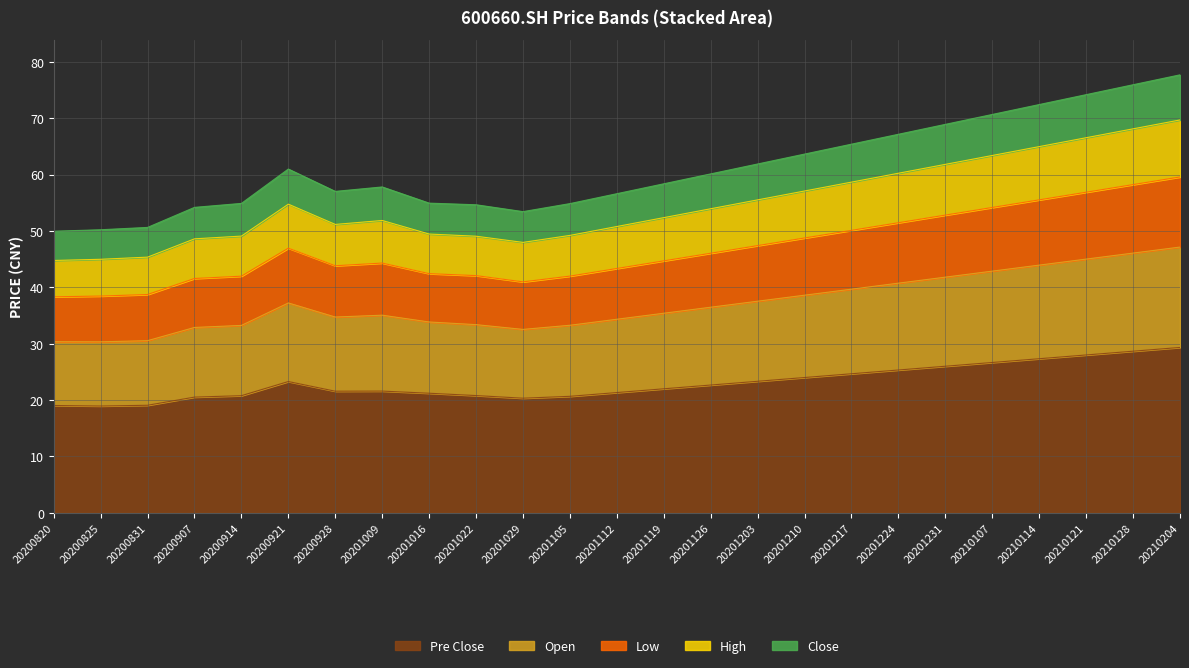

Count the number of categories in the chart.

25